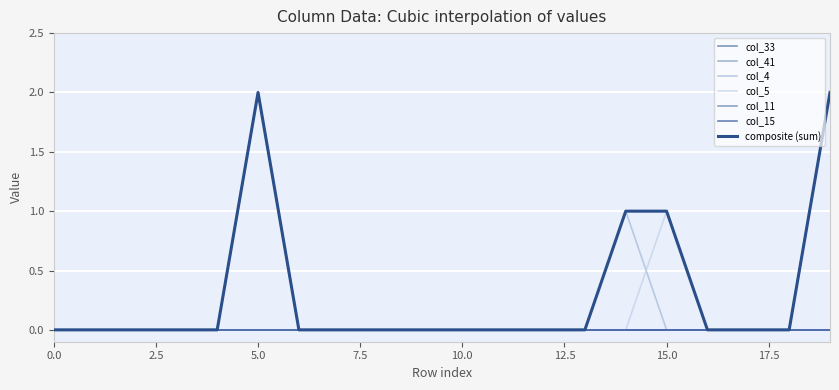

True or false: col_41 and col_5 cross at least once.

False